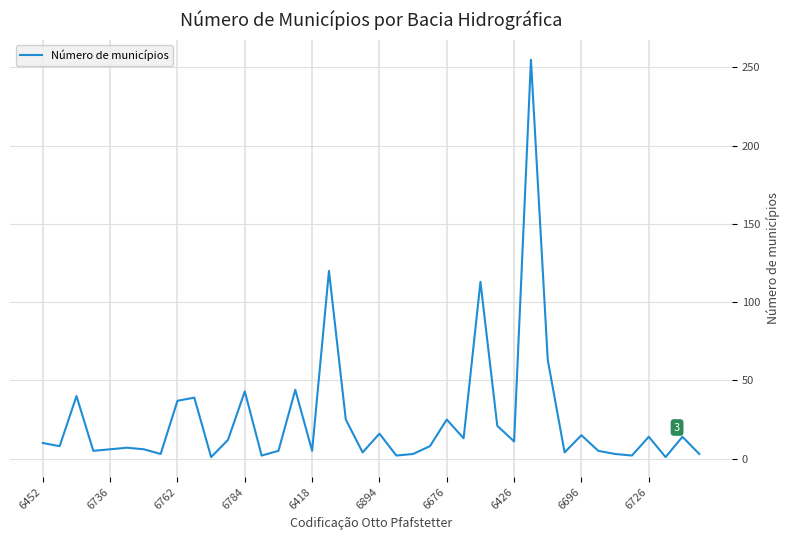

What is the difference between the maximum and minimum values?

254